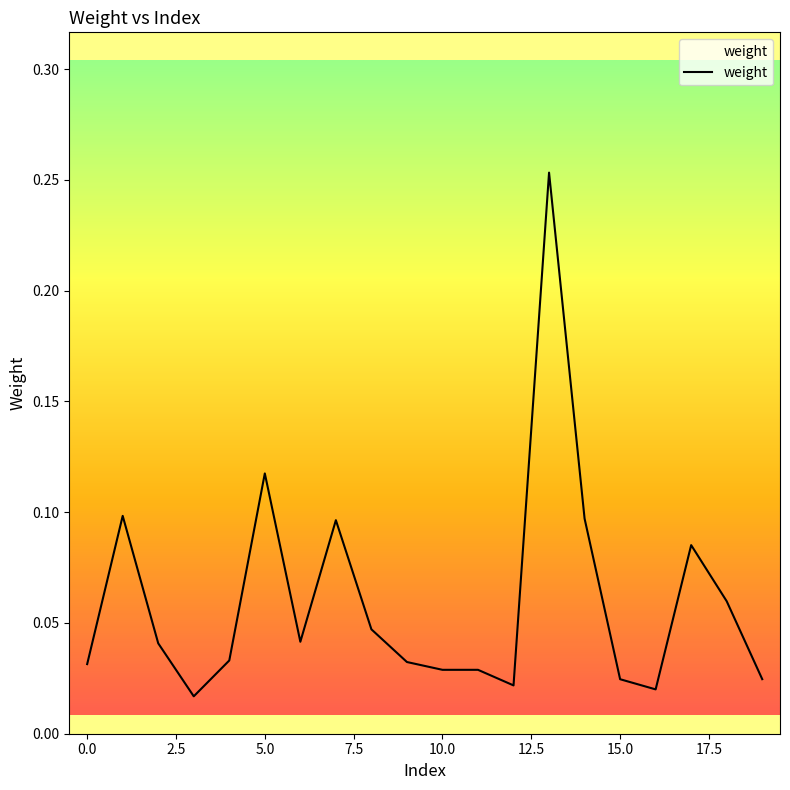

At which category does the data reach its first local peak?

1